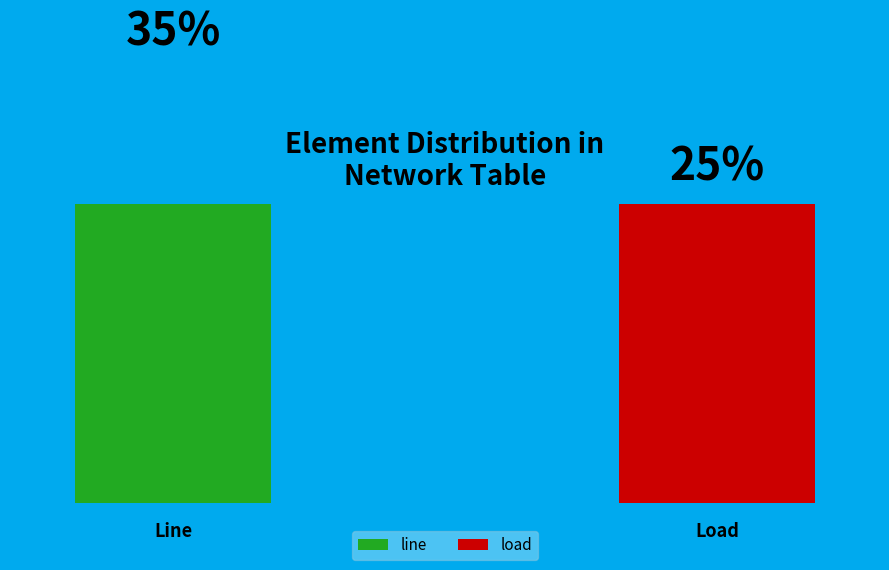

Is other the majority of the pie?

No